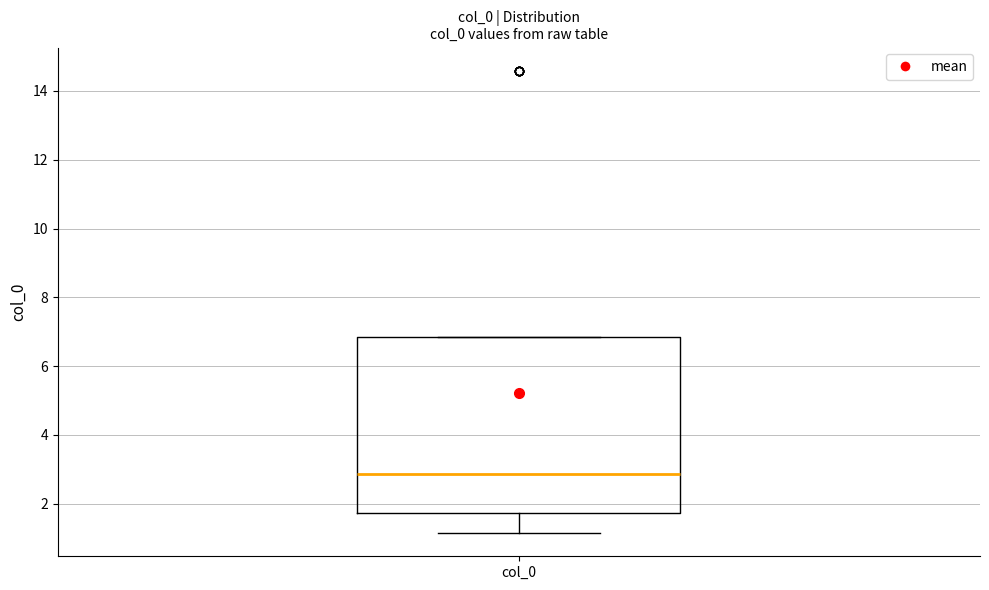

Transcribe this box plot: give where the median line is, the range the box spans, and where the two whiskers end, as read against the y-axis. The values are not printed on the chart, so give them approximately, as read against the axis.

median 2.8, box 1.8 to 6.8, whiskers 1.2 to 6.8